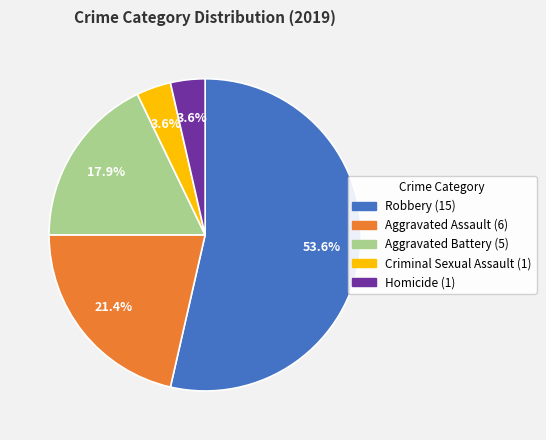

To the nearest percent, what portion does Aggravated Assault represent?

21%